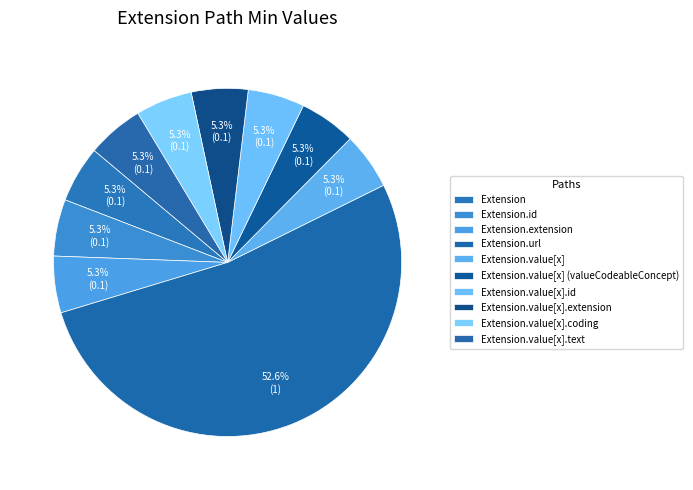

How many segments does this pie chart have?

10